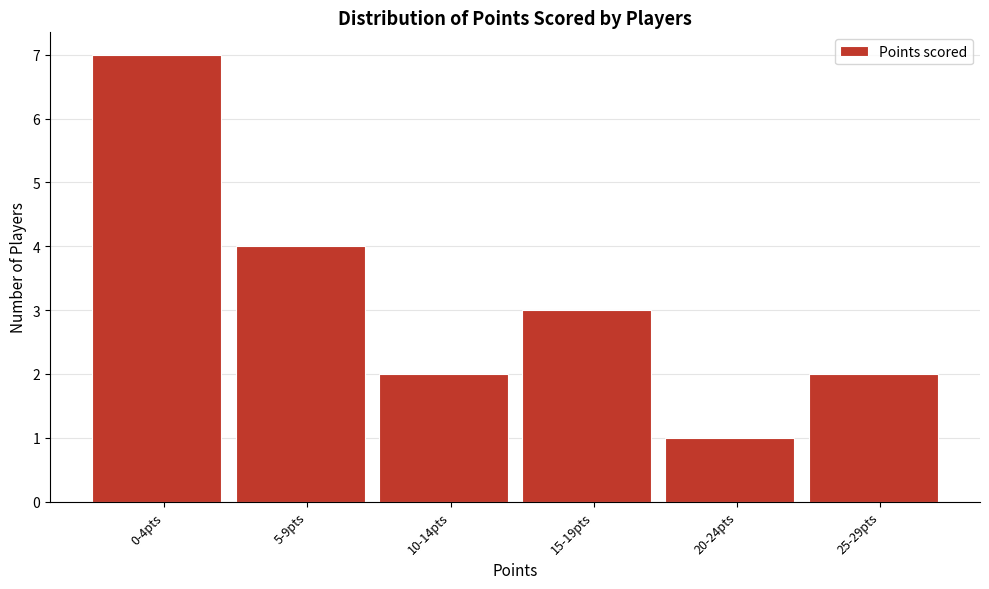

Reading left to right, list all the values displayed in this chart.

7	4	2	3	1	2